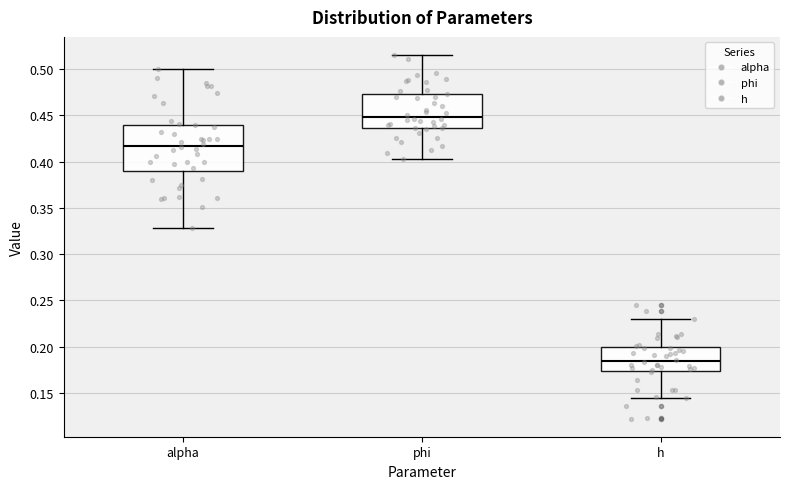

Reading left to right, read every box against the y-axis: the position of its median line, the range the box covers, and the ends of its whiskers. The values are not printed on the chart, so give them approximately, as read against the axis.

alpha: median 0.415, box 0.390 to 0.440, whiskers 0.330 to 0.500
phi: median 0.450, box 0.435 to 0.475, whiskers 0.405 to 0.515
h: median 0.185, box 0.175 to 0.200, whiskers 0.145 to 0.230